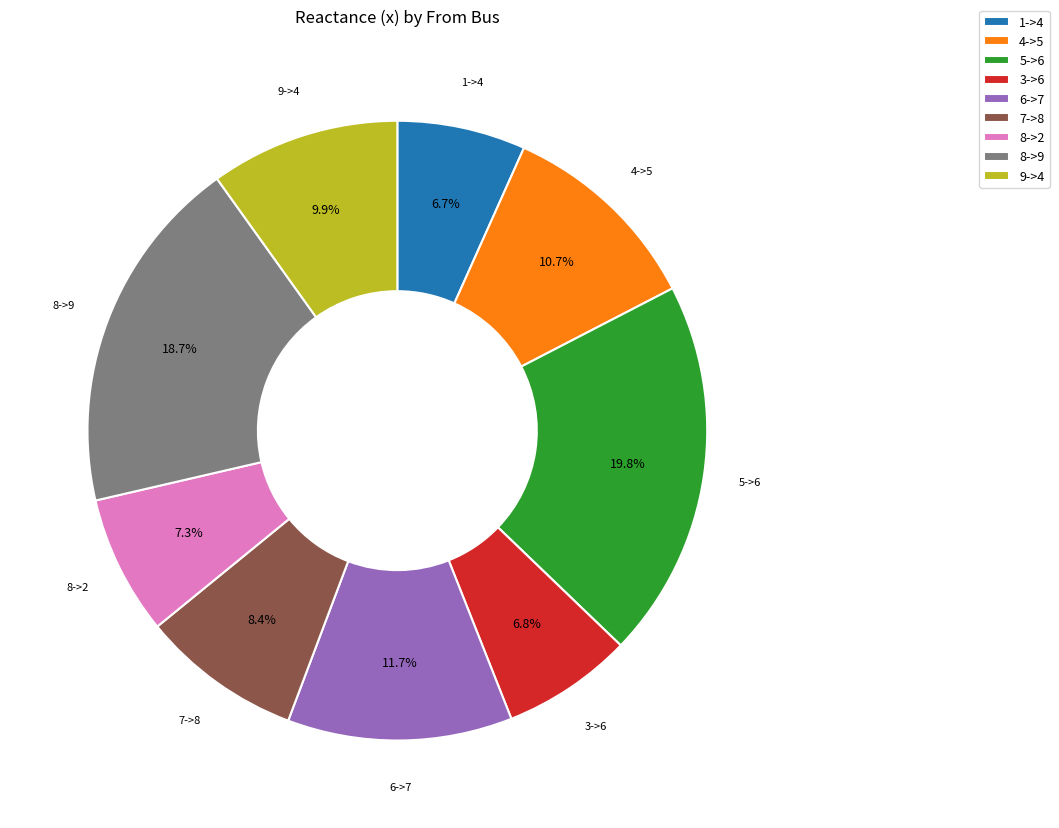

Is there a majority slice in this chart?

No